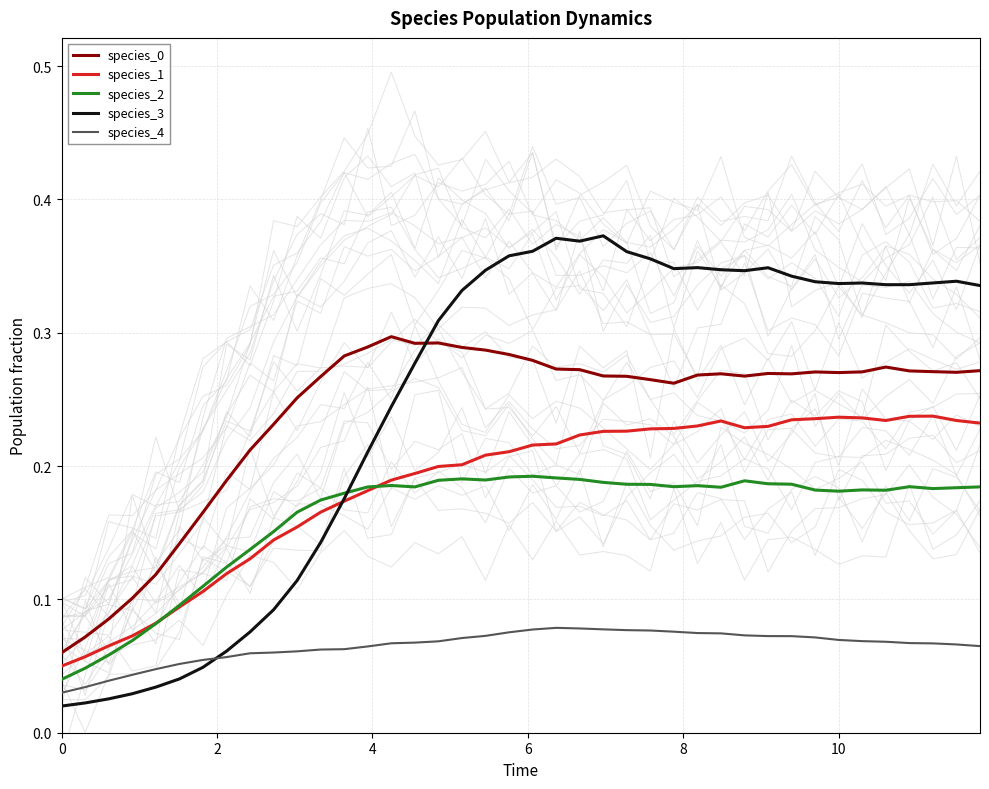

True or false: species_0 and species_4 intersect in this chart.

False